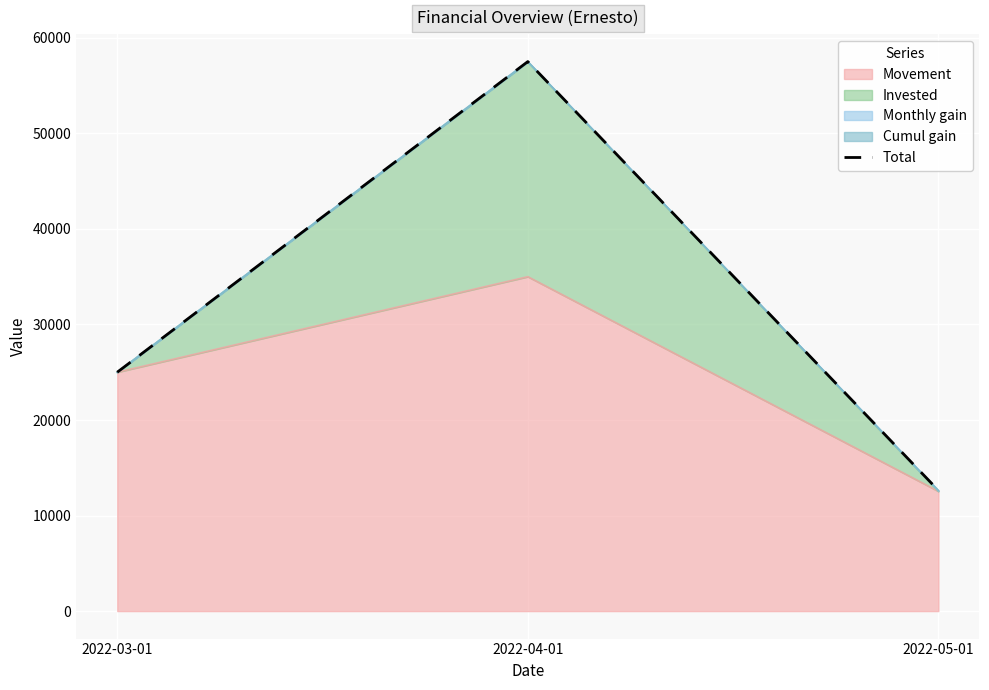

What is the sum of the values at 2022-05-01 and 2022-03-01?

37627.2